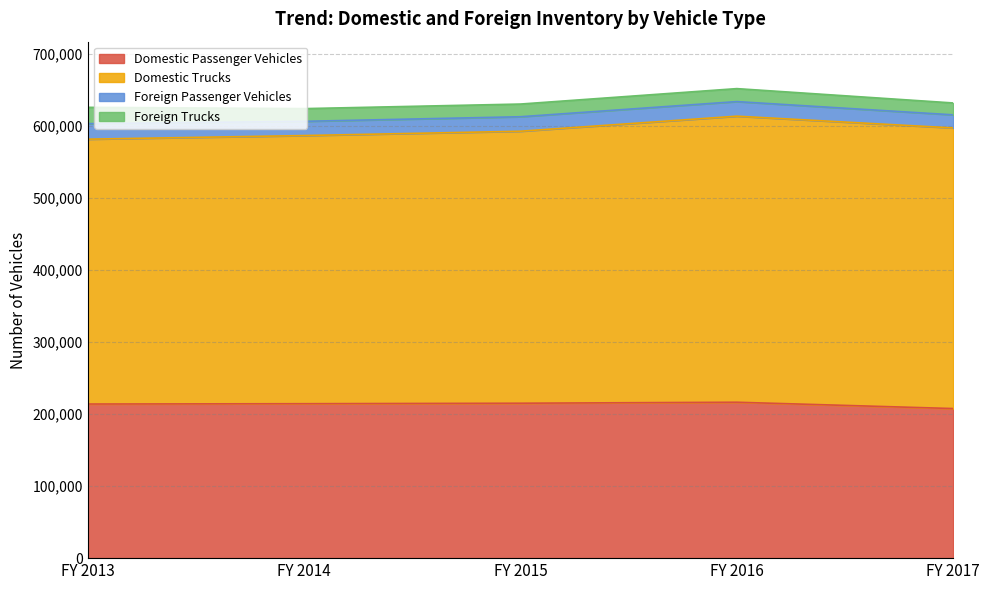

Between FY 2016 and FY 2015, which is larger?

FY 2016